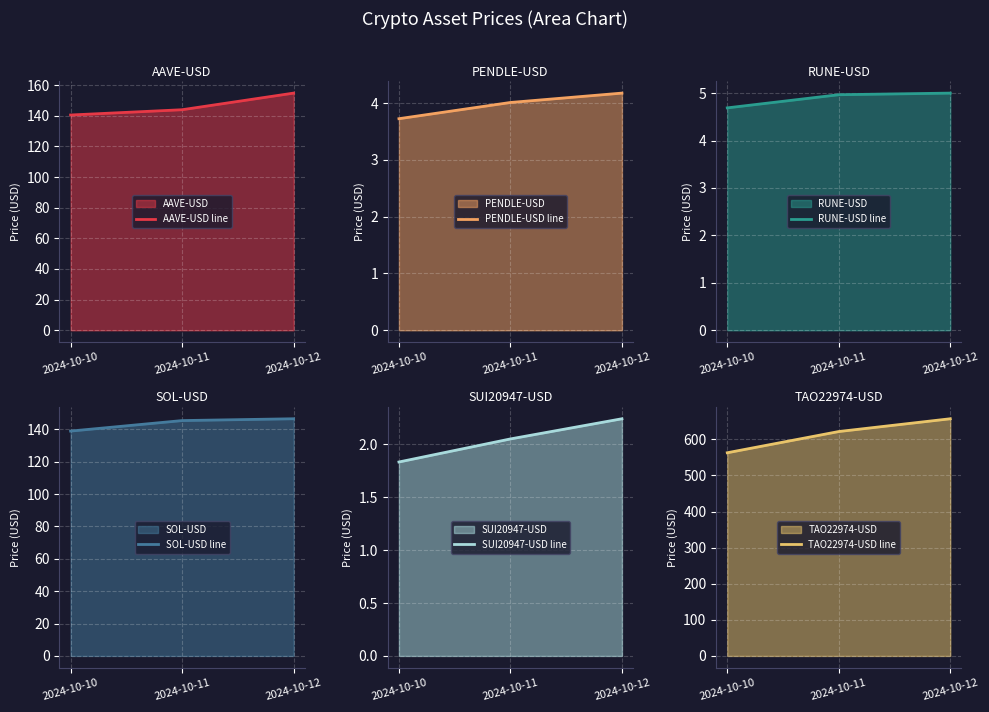

What is the sum of the RUNE-USD line values at 2024-10-10 and 2024-10-12?

9.7